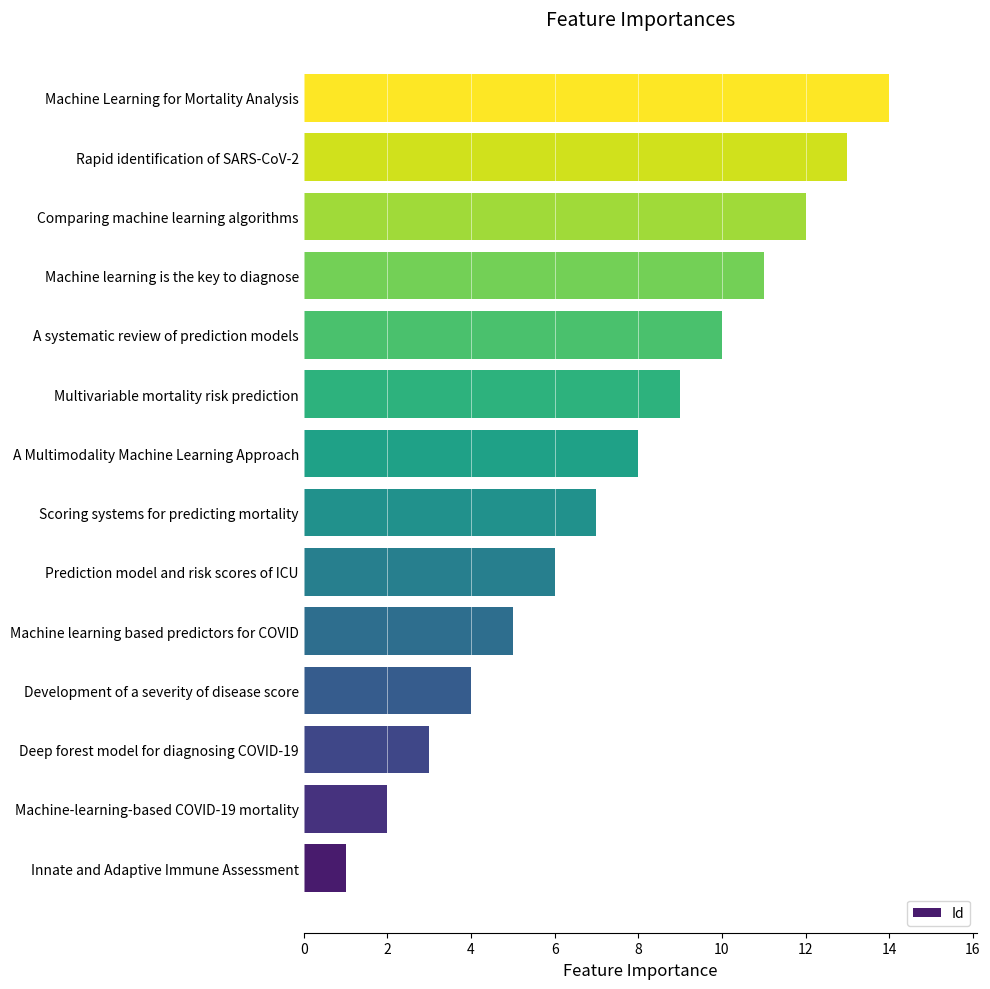

How many data points does each series have?

14